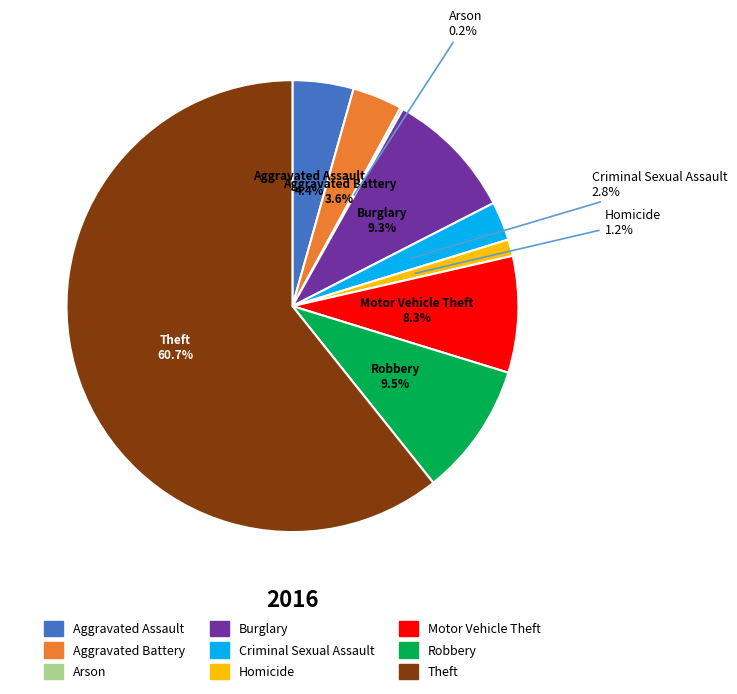

What is the largest slice in the pie chart?

Theft